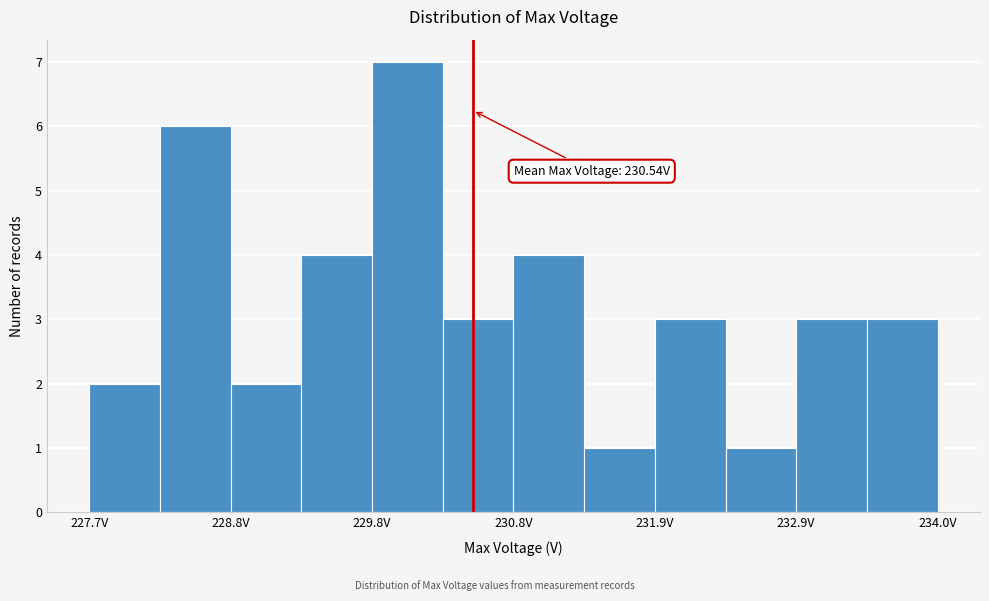

Read against the x-axis, roughly where is the centre of the tallest bar?

230.0